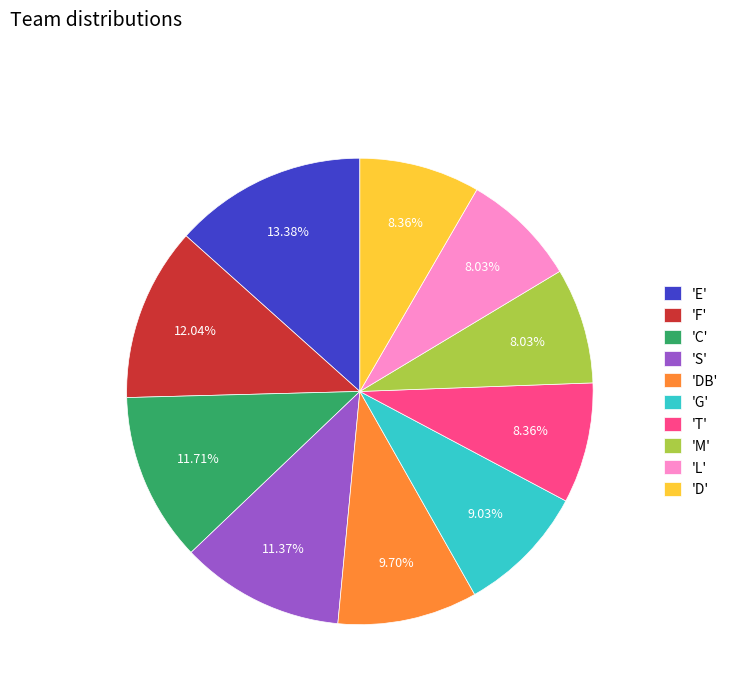

Which category has the biggest portion of the pie?

'E'